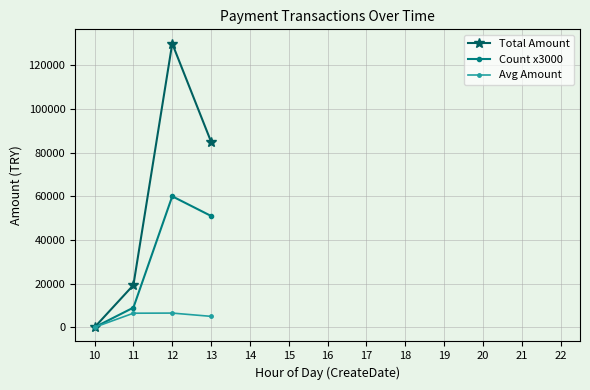

Rank the categories by Total Amount value from lowest to highest.

10, 11, 13, 12